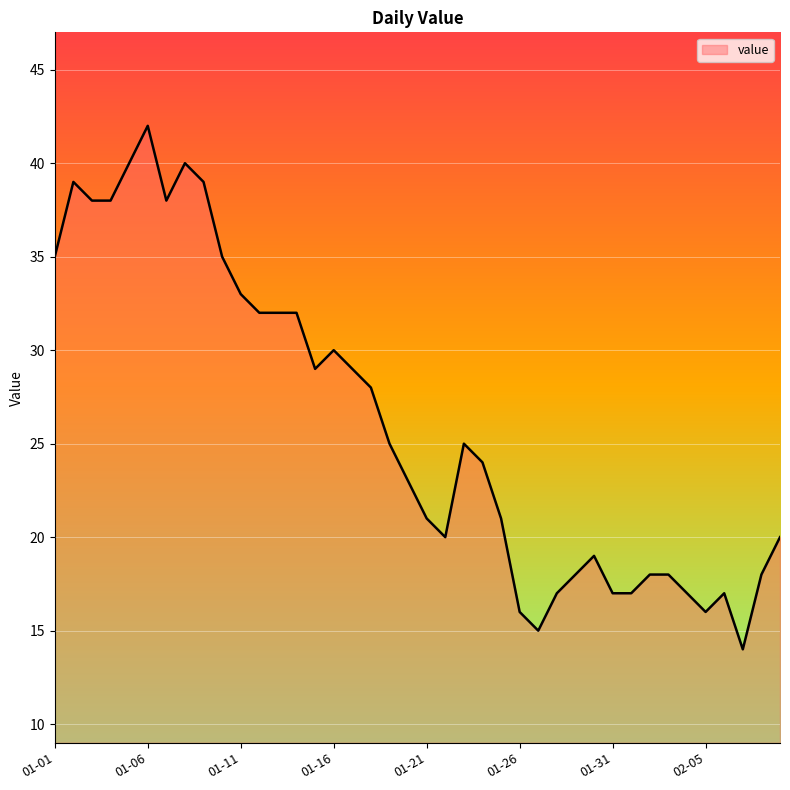

What is the difference between the maximum and minimum values?

28